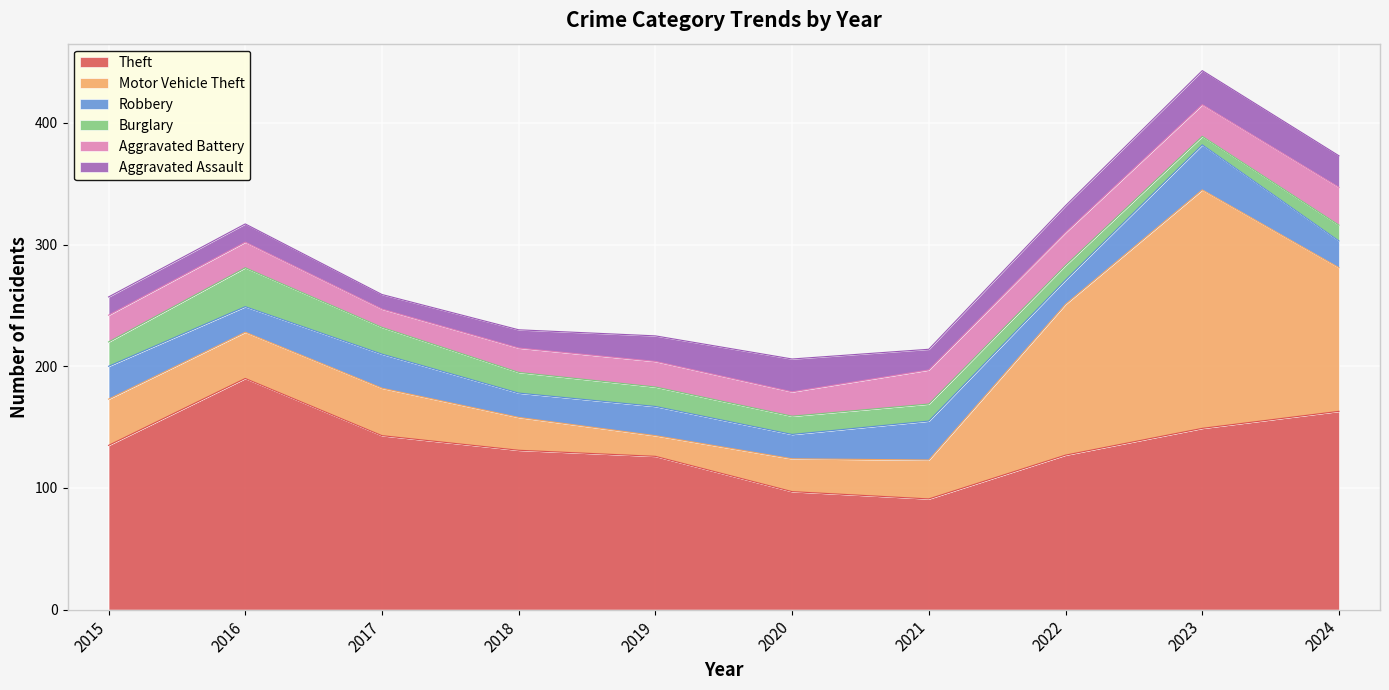

What are all the series names shown in the legend?

Theft, Motor Vehicle Theft, Robbery, Burglary, Aggravated Battery, Aggravated Assault